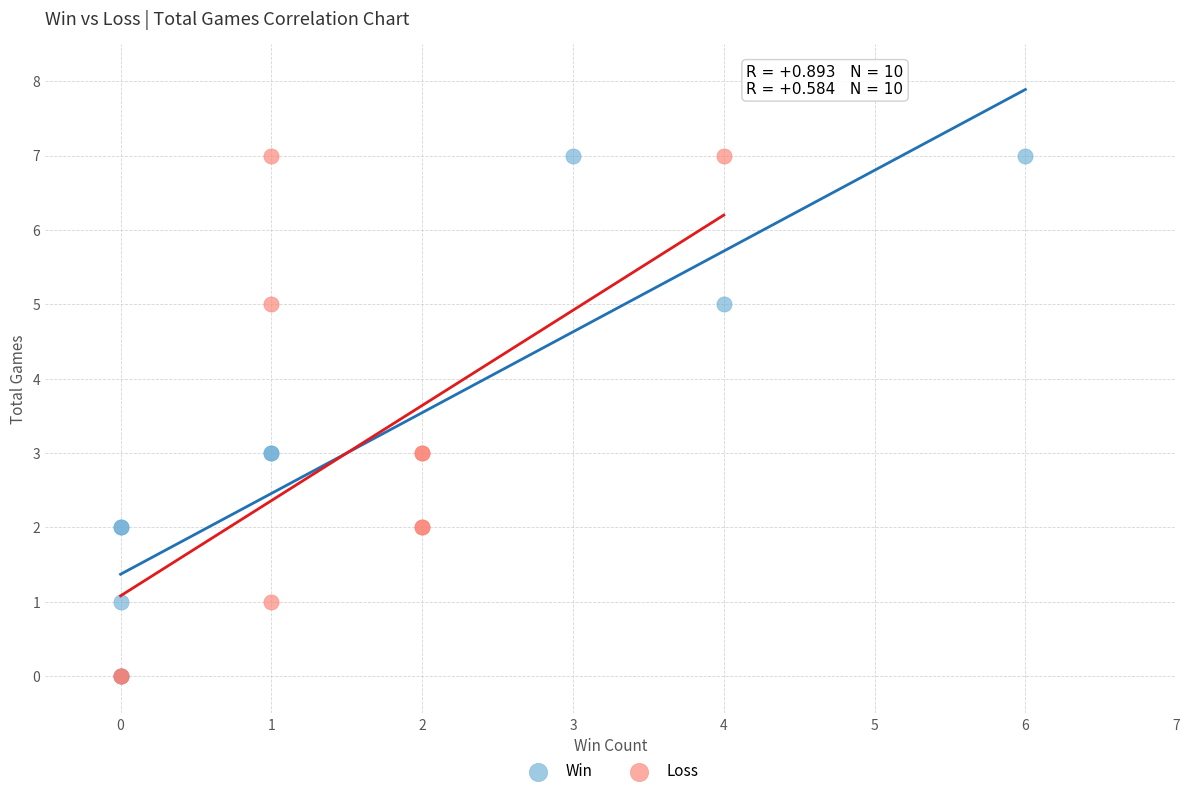

What are all the series names shown in the legend?

Win, Loss